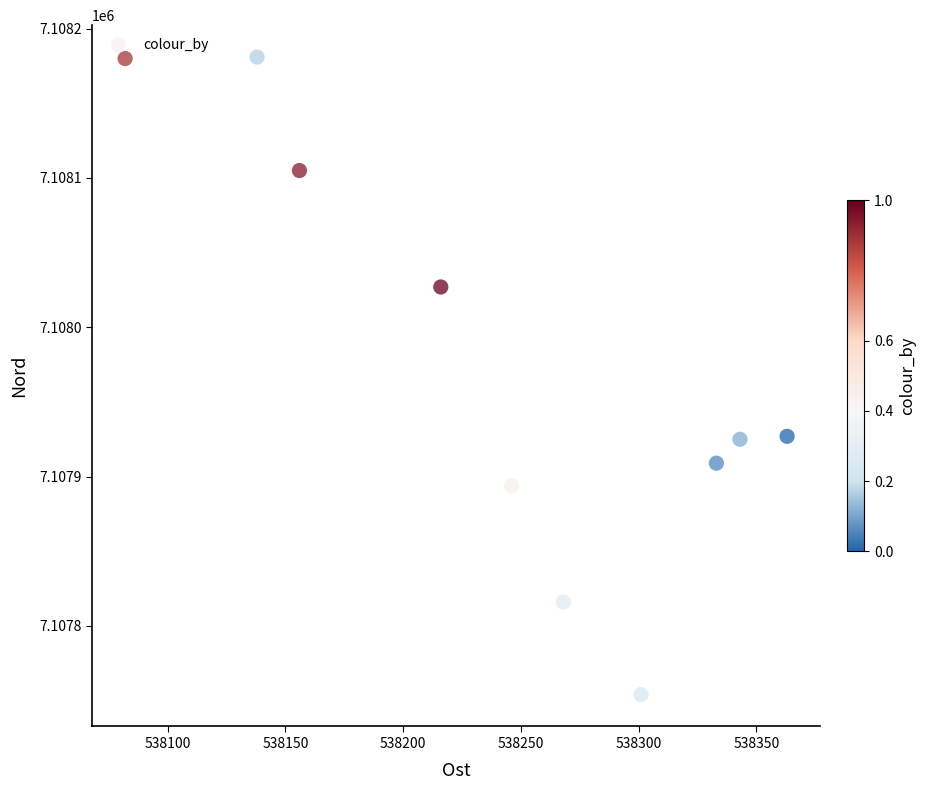

What is the average Y value?

7107972